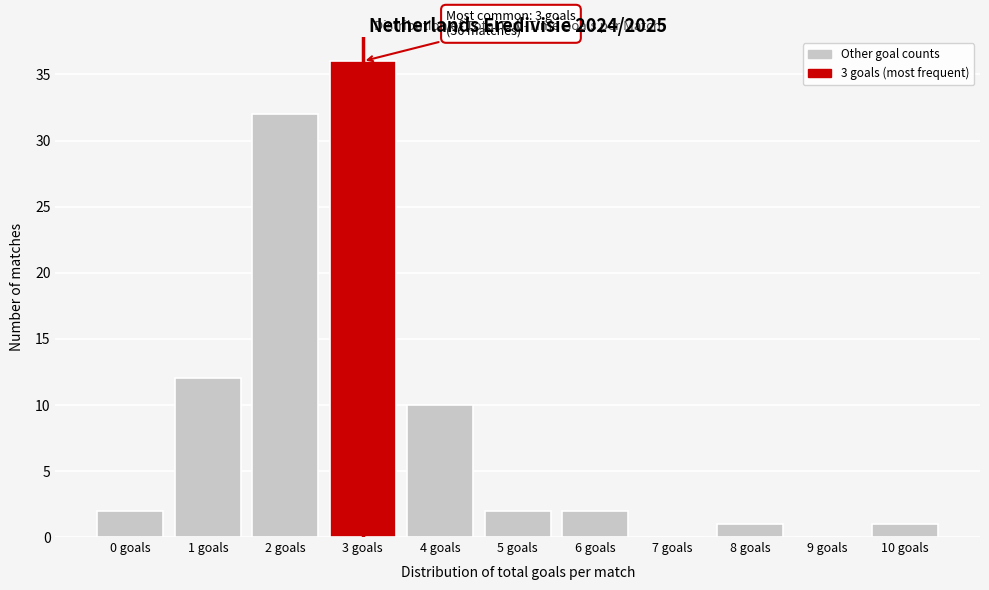

Reading left to right, extract all data points from this chart.

0 goals=2	1 goals=12	2 goals=32	3 goals=36	4 goals=10	5 goals=2	6 goals=2	7 goals=0	8 goals=1	9 goals=0	10 goals=1